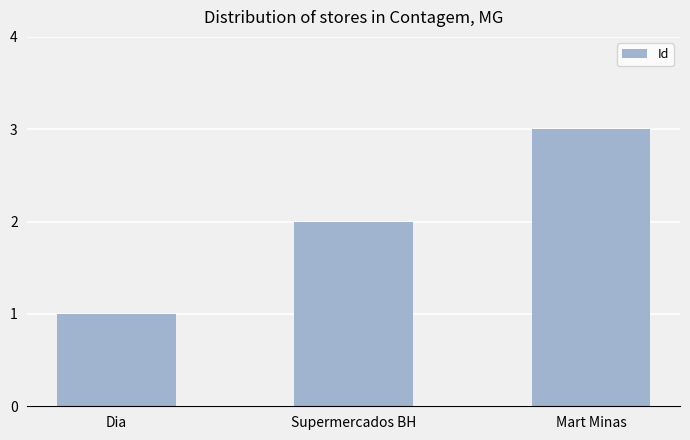

What is the label of the 3rd bar from the left?

Mart Minas